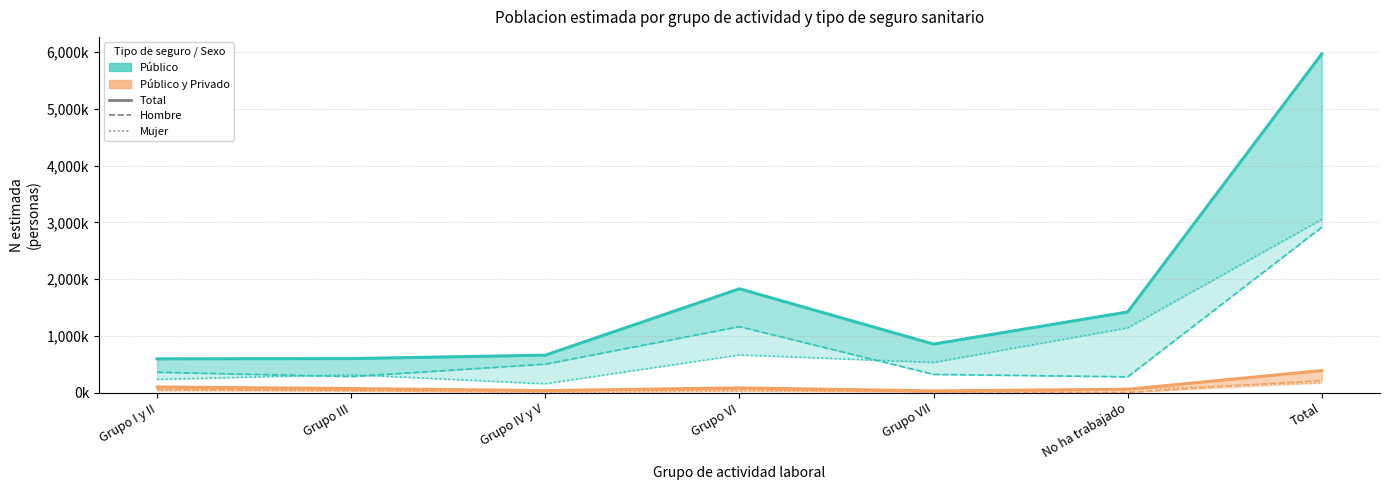

What is the difference between the highest and lowest values at Grupo VI?

1801505